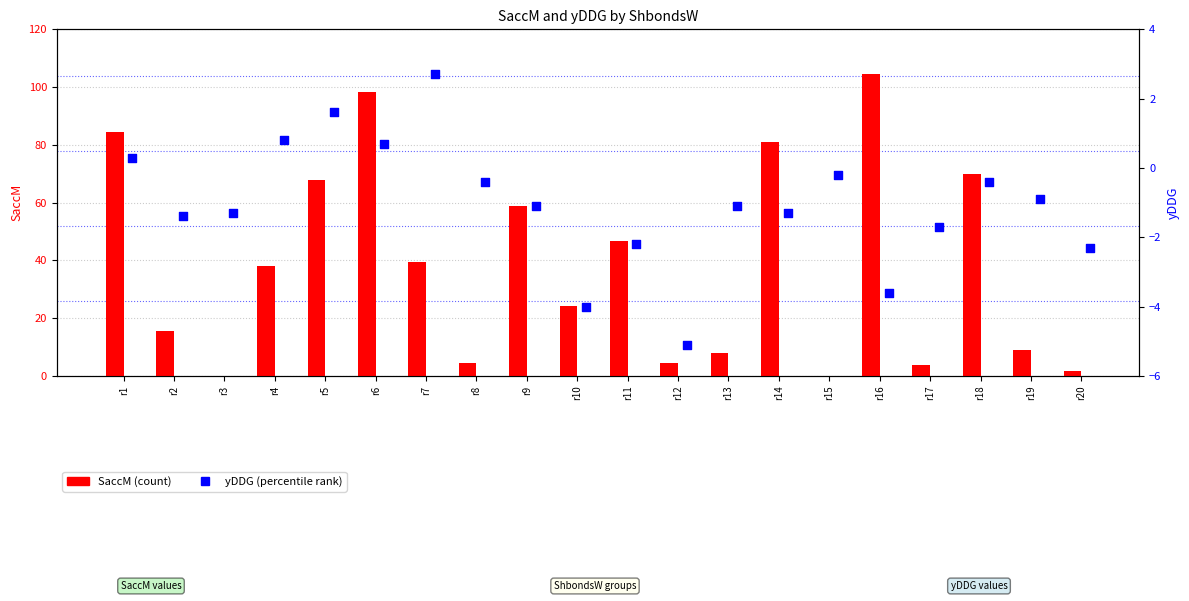

At how many categories does at least one series exceed 55?

7